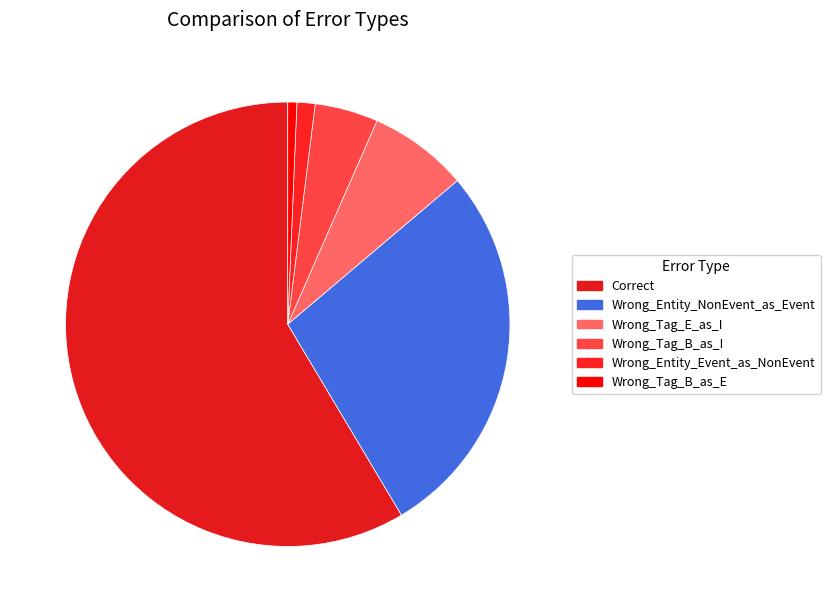

Does Correct represent more than half of the total?

Yes